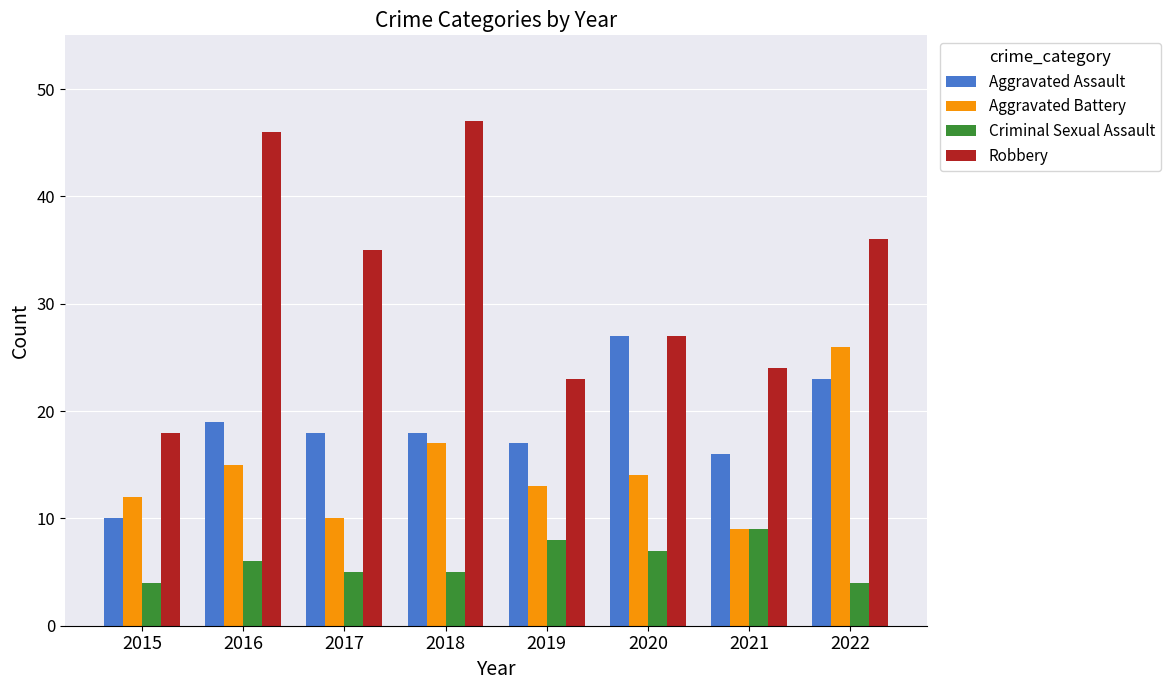

Reading right to left, transcribe all the data shown in this chart.

Aggravated Assault: 23	16	27	17	18	18	19	10
Aggravated Battery: 26	9	14	13	17	10	15	12
Criminal Sexual Assault: 4	9	7	8	5	5	6	4
Robbery: 36	24	27	23	47	35	46	18